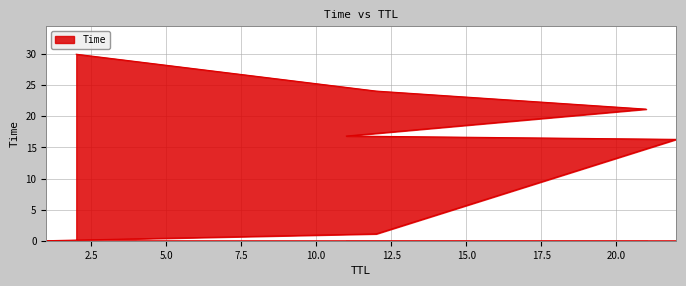

Reading left to right, transcribe all the data shown in this chart.

0.0	1.1	16.3	16.8	21.2	24.1	30.0